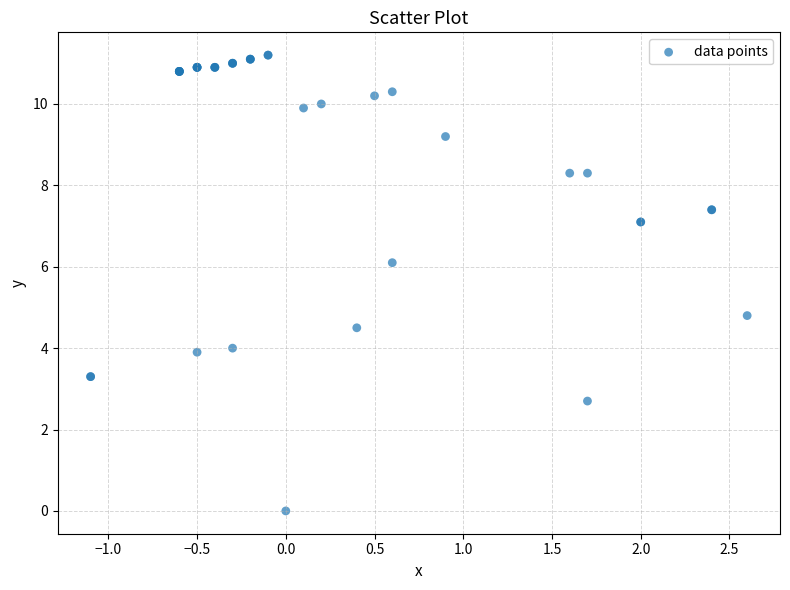

What Y value in the scatter plot is closest to 5?

4.8